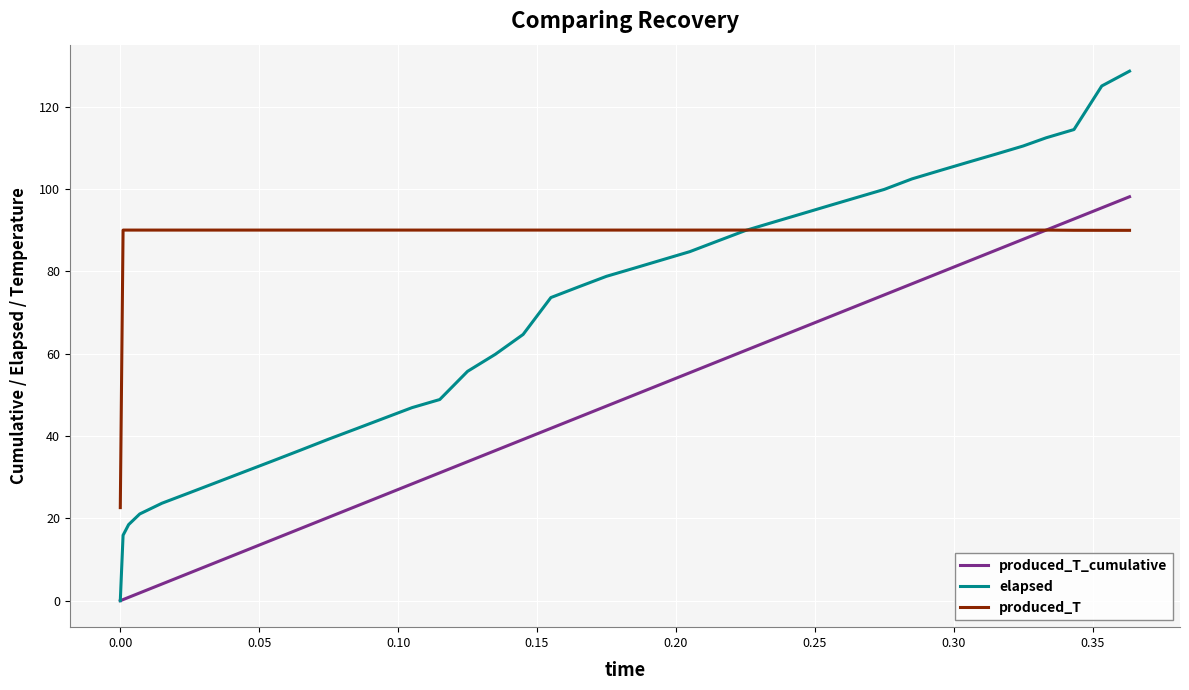

Which series has the largest total across all categories?

produced_T